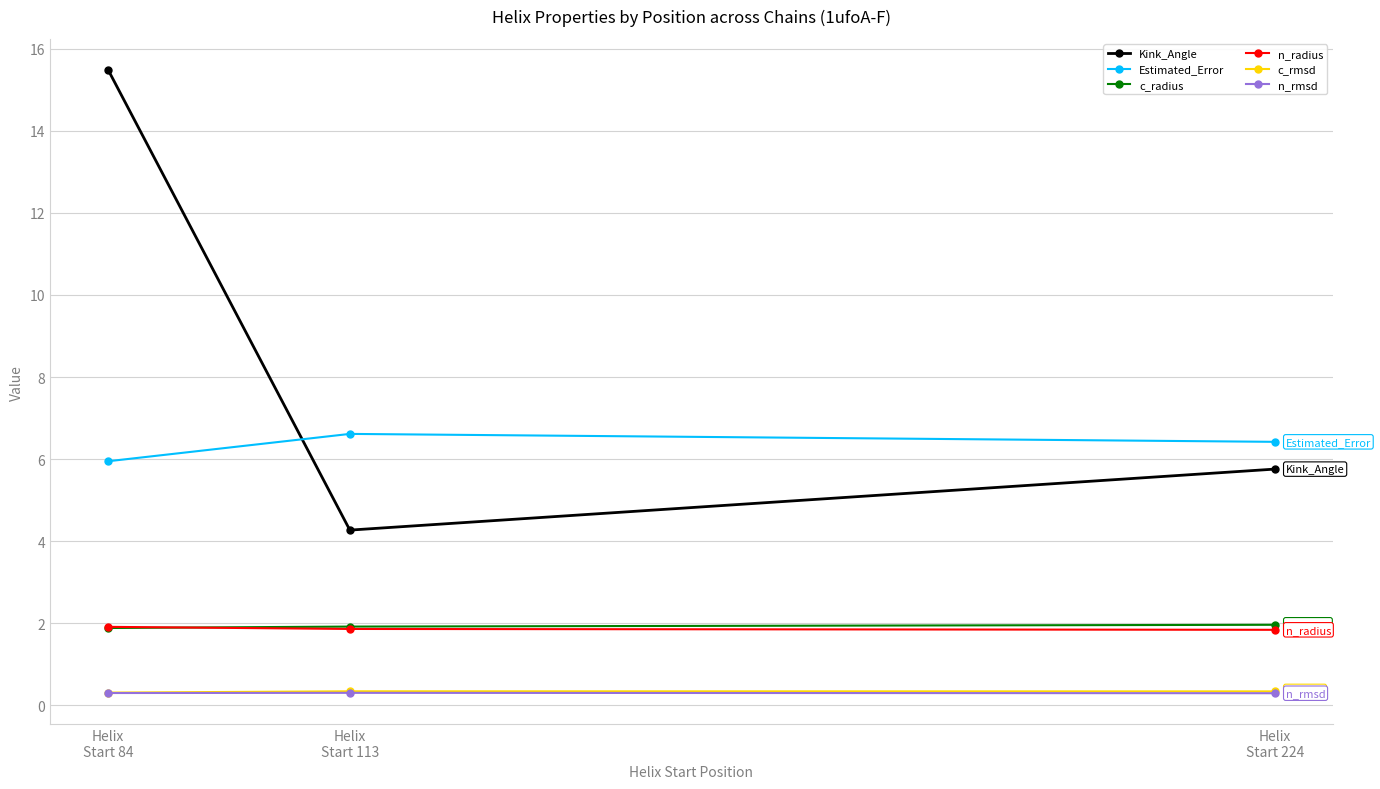

What is the value of the Estimated_Error point at the 2nd from the left?

6.6